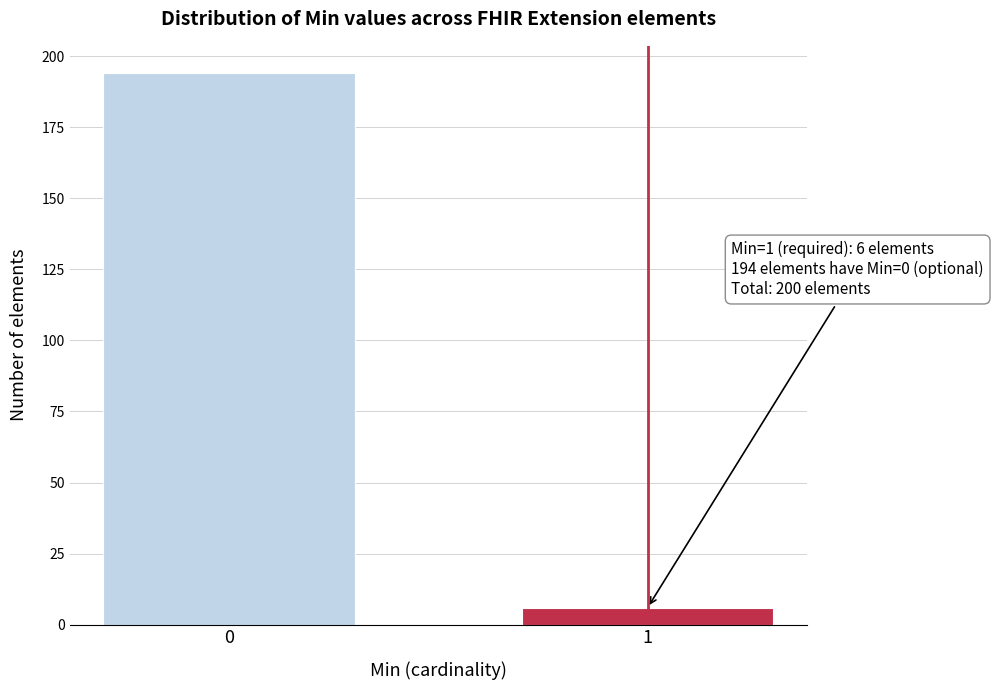

Reading left to right, transcribe all the data shown in this chart.

194	6